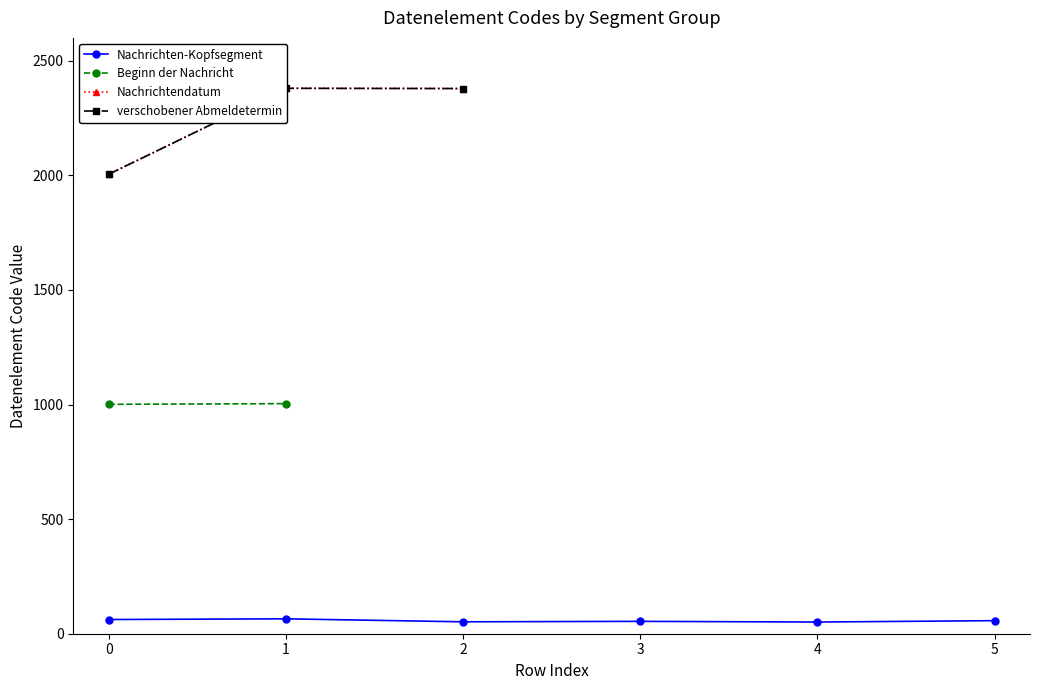

What is the value of the Nachrichten-Kopfsegment point at the 3rd from the left?

52